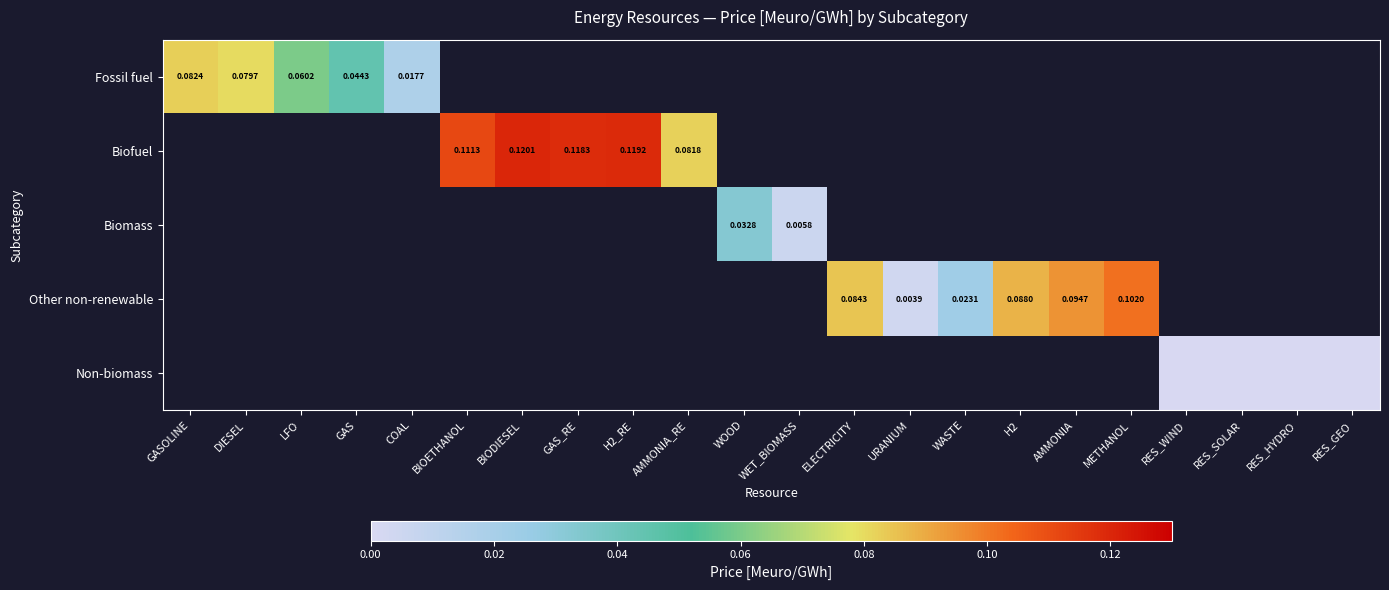

Is the value of Biomass at WET_BIOMASS greater than the value of Biofuel at GAS?

No